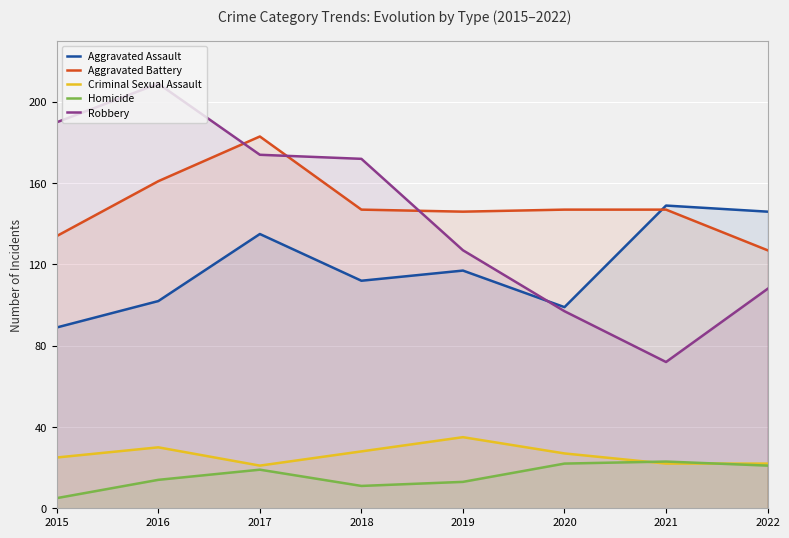

What are all the series names shown in the legend?

Aggravated Assault, Aggravated Battery, Criminal Sexual Assault, Homicide, Robbery